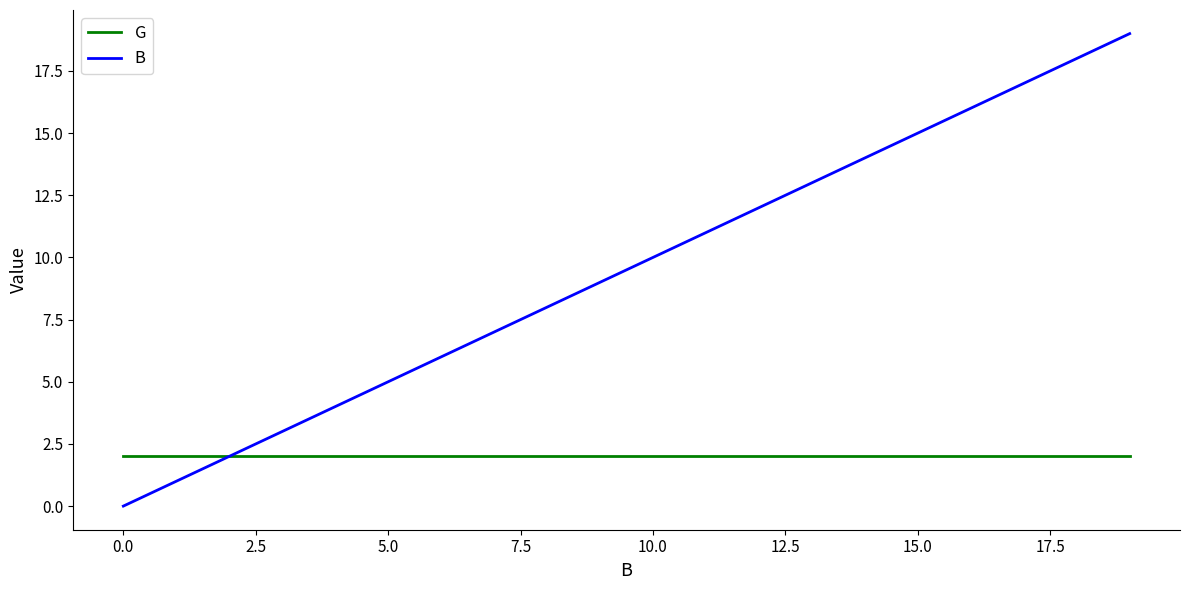

Which series has the widest spread of values?

B